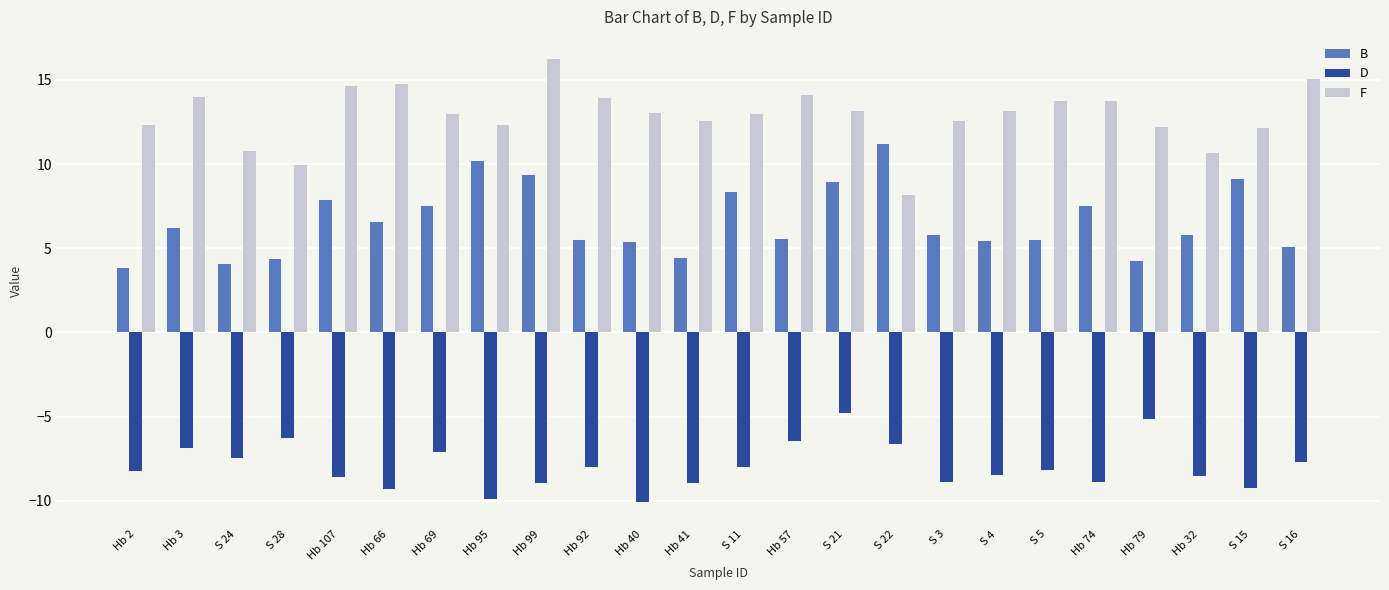

What is the minimum value shown in the chart?

-10.1